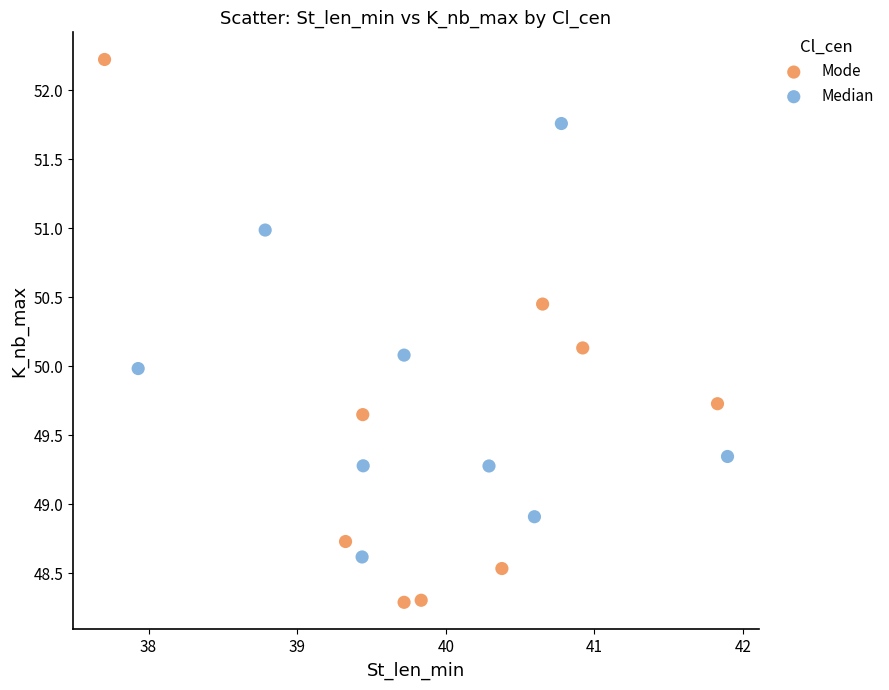

Which series reaches the minimum Y coordinate?

Mode